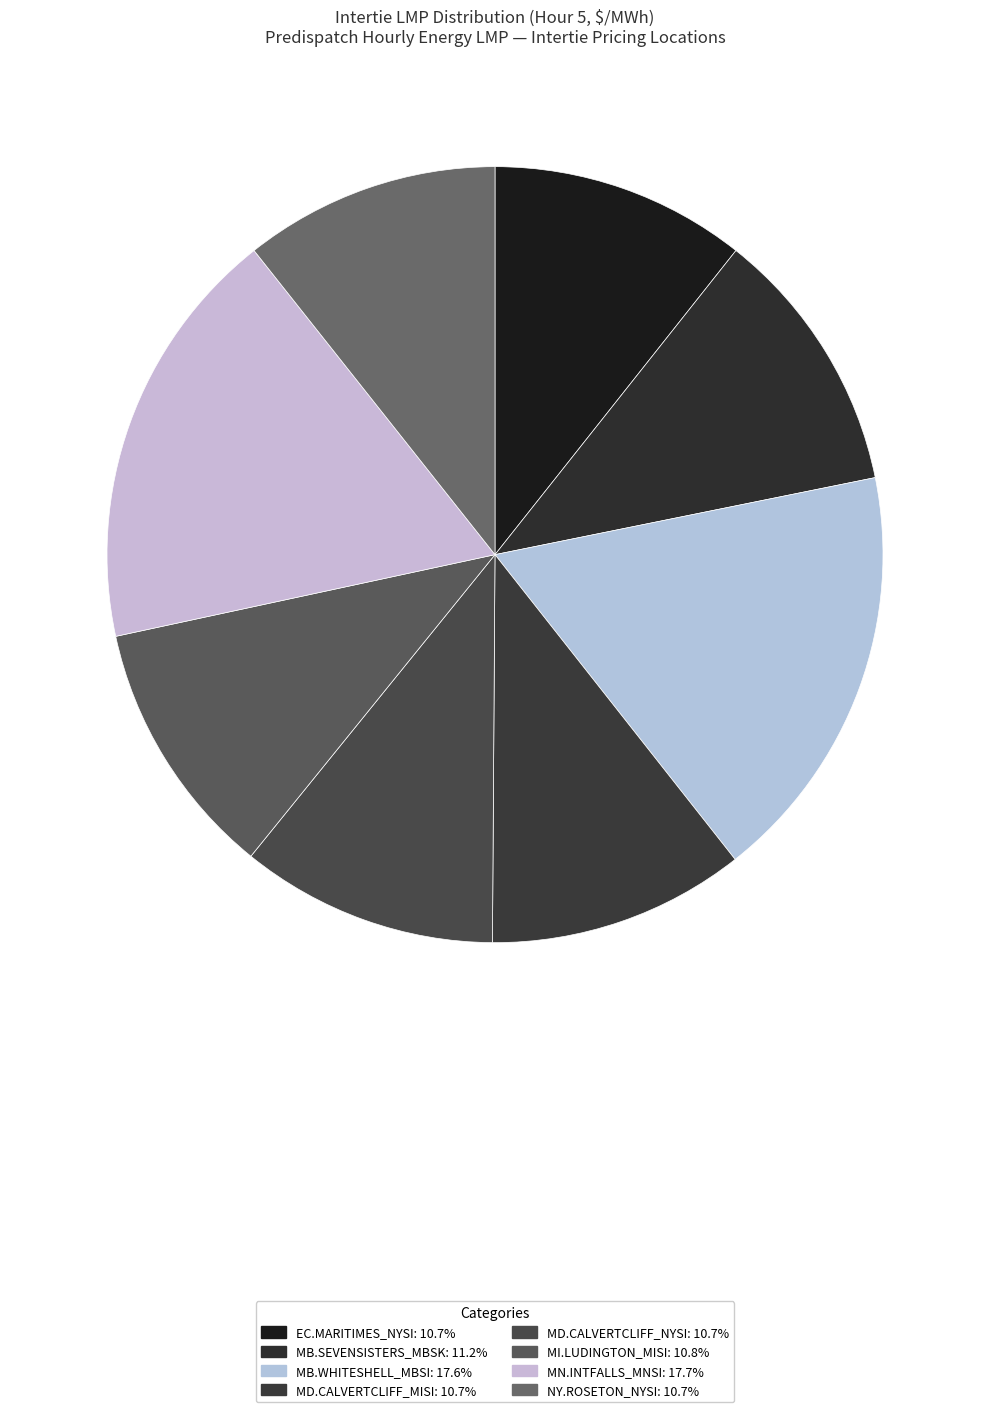

Combined, what portion of the pie is MB.SEVENSISTERS_MBSK and MI.LUDINGTON_MISI?

21.9%